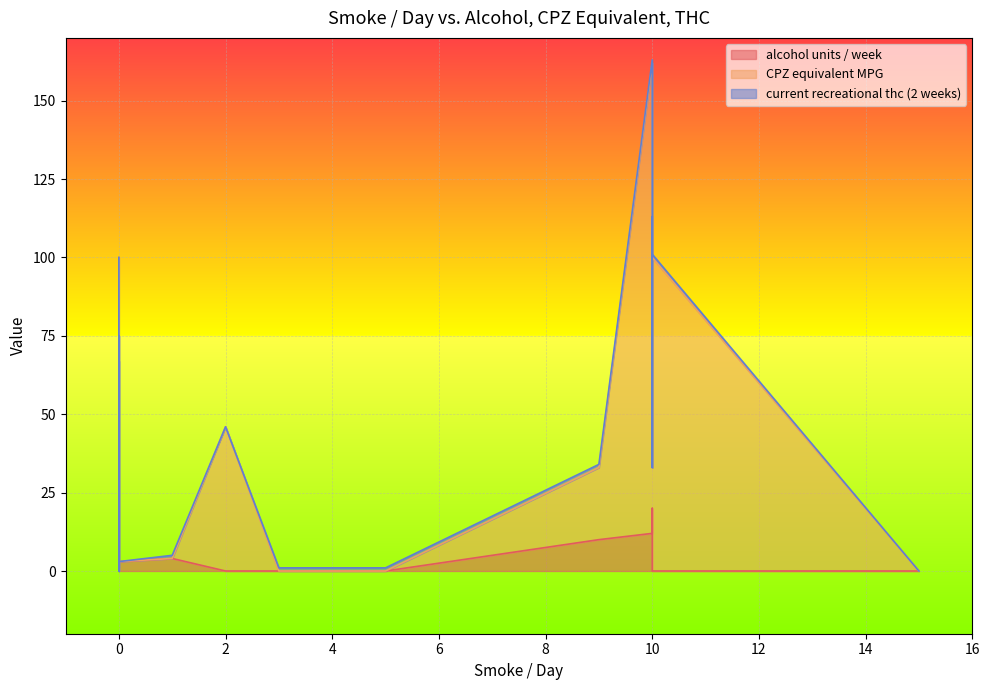

Which series has the largest total across all categories?

CPZ equivalent MPG